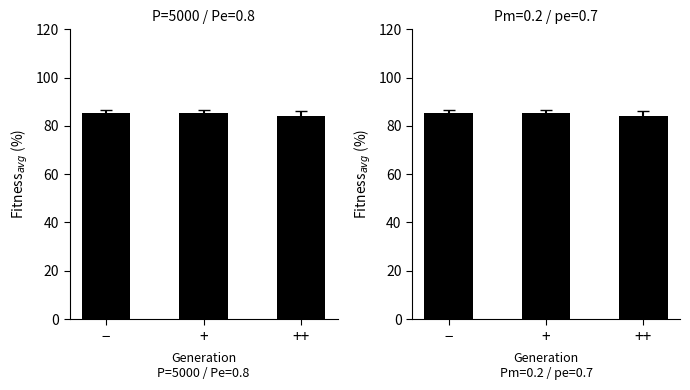

What is the label of the 2nd bar from the left?

+